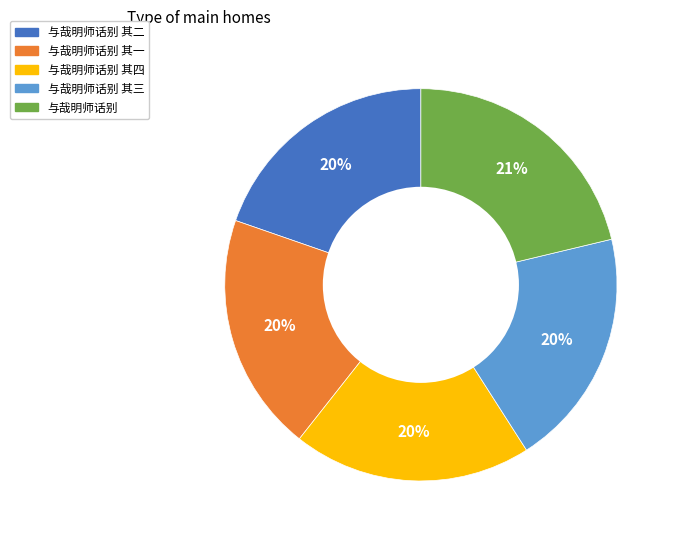

To the nearest percent, what is the average slice percentage?

20%